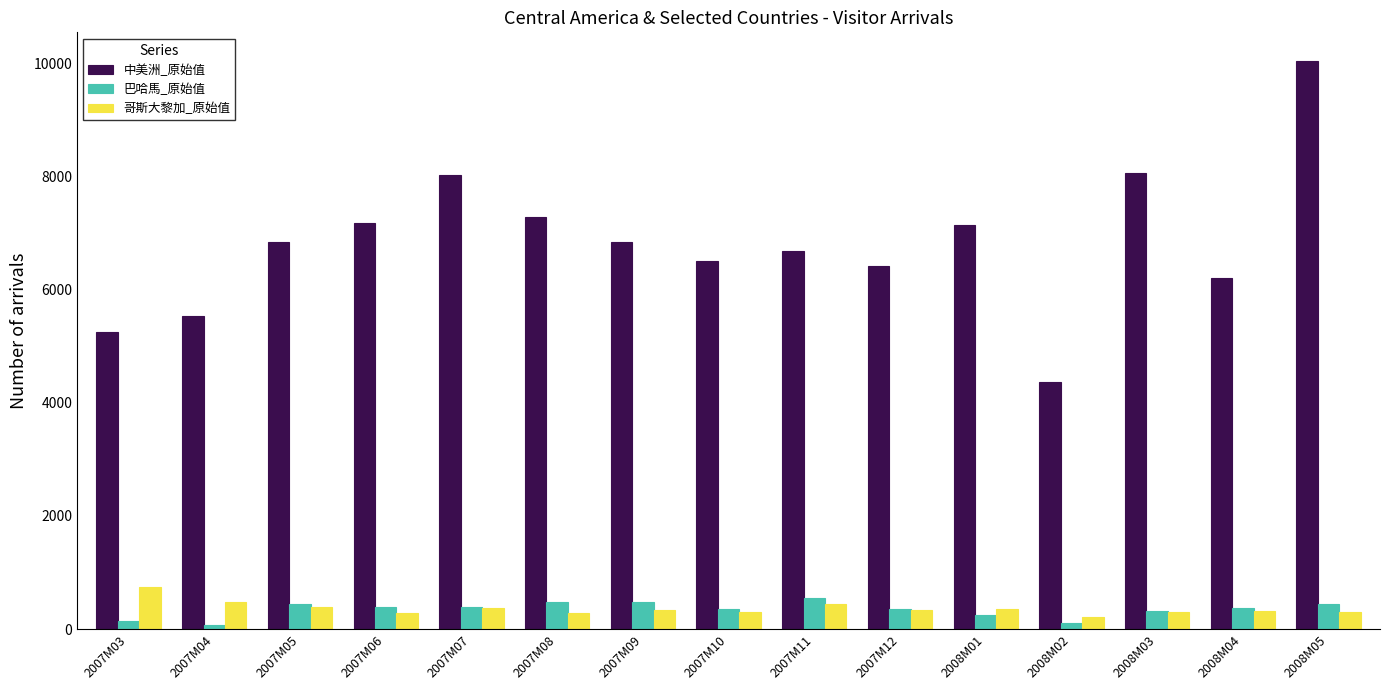

What is the label of the 7th bar from the left?

2007M09